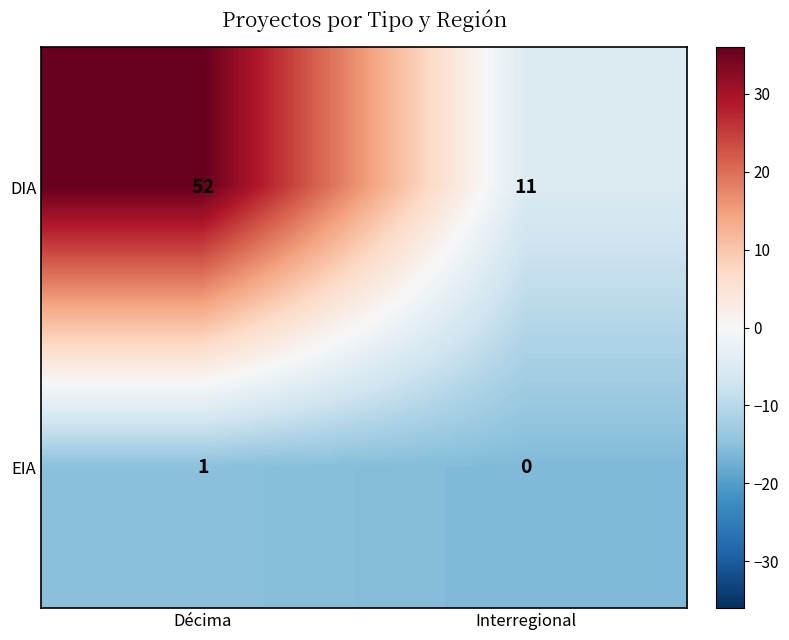

Rank the series by their maximum value, from lowest to highest.

EIA, DIA